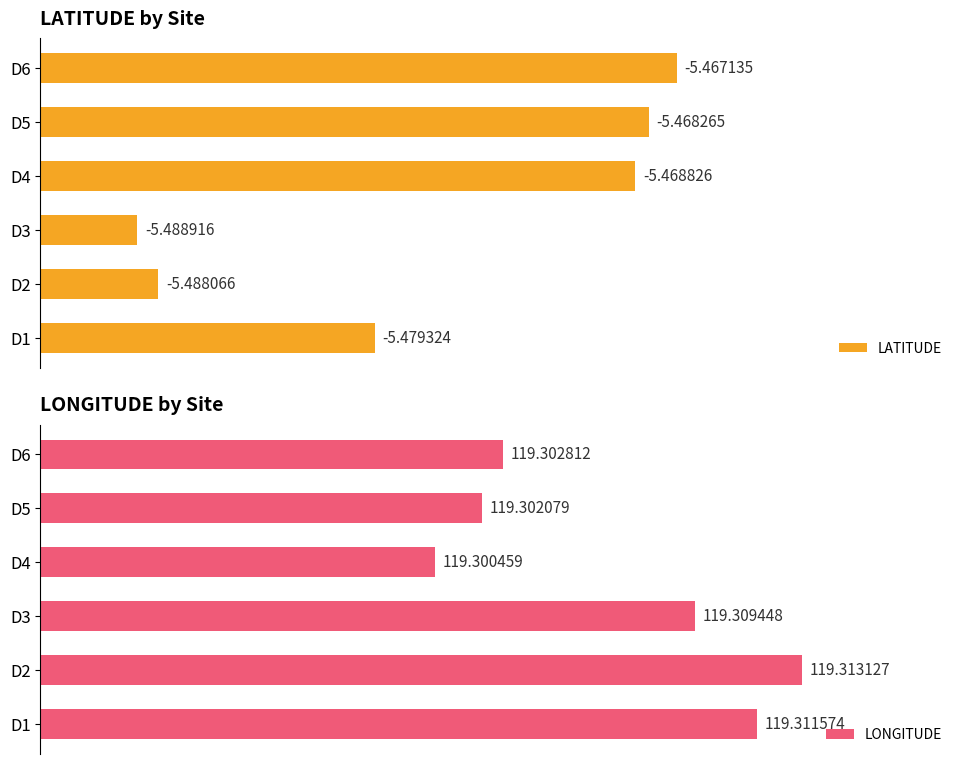

At D1, list the series in order from largest to smallest.

LONGITUDE, LATITUDE